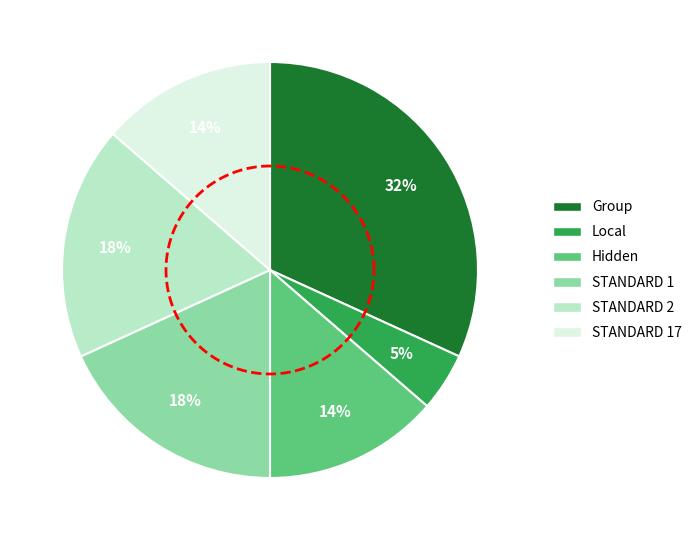

Is it true that Local is 1% of the pie?

False